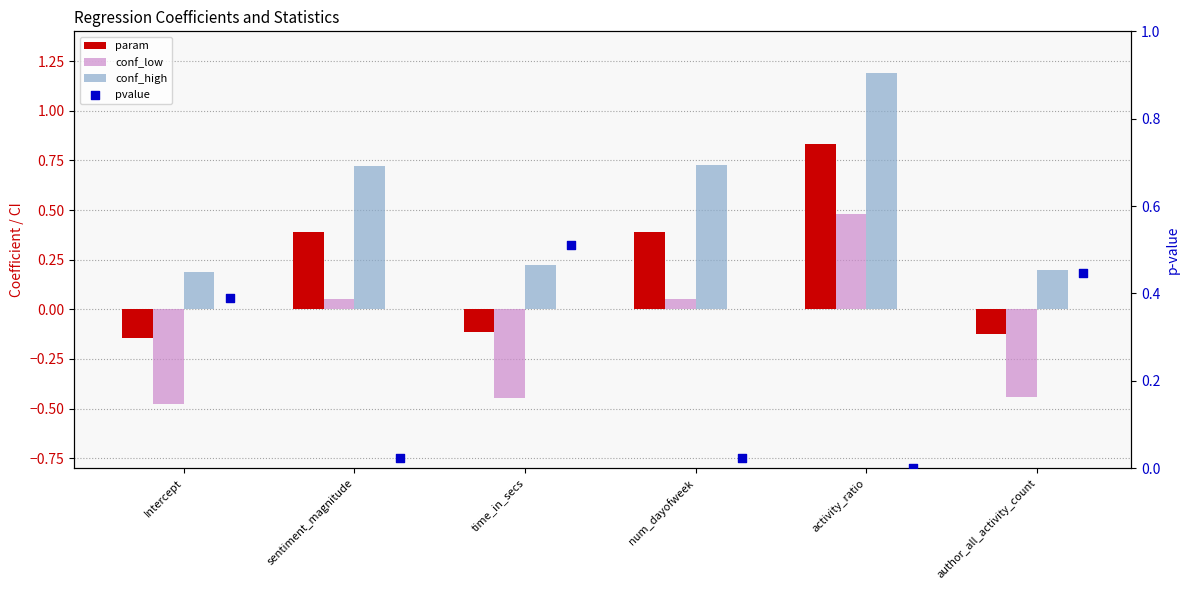

Which series has the largest total across all categories?

conf_high